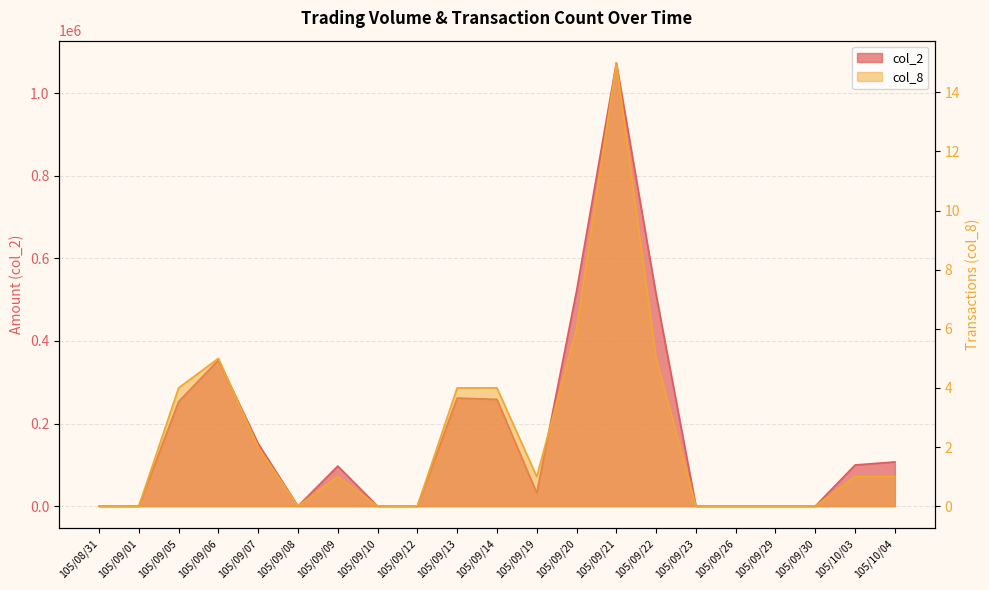

Is the value of col_2 at 105/09/01 greater than the value of col_8 at 105/09/05?

No